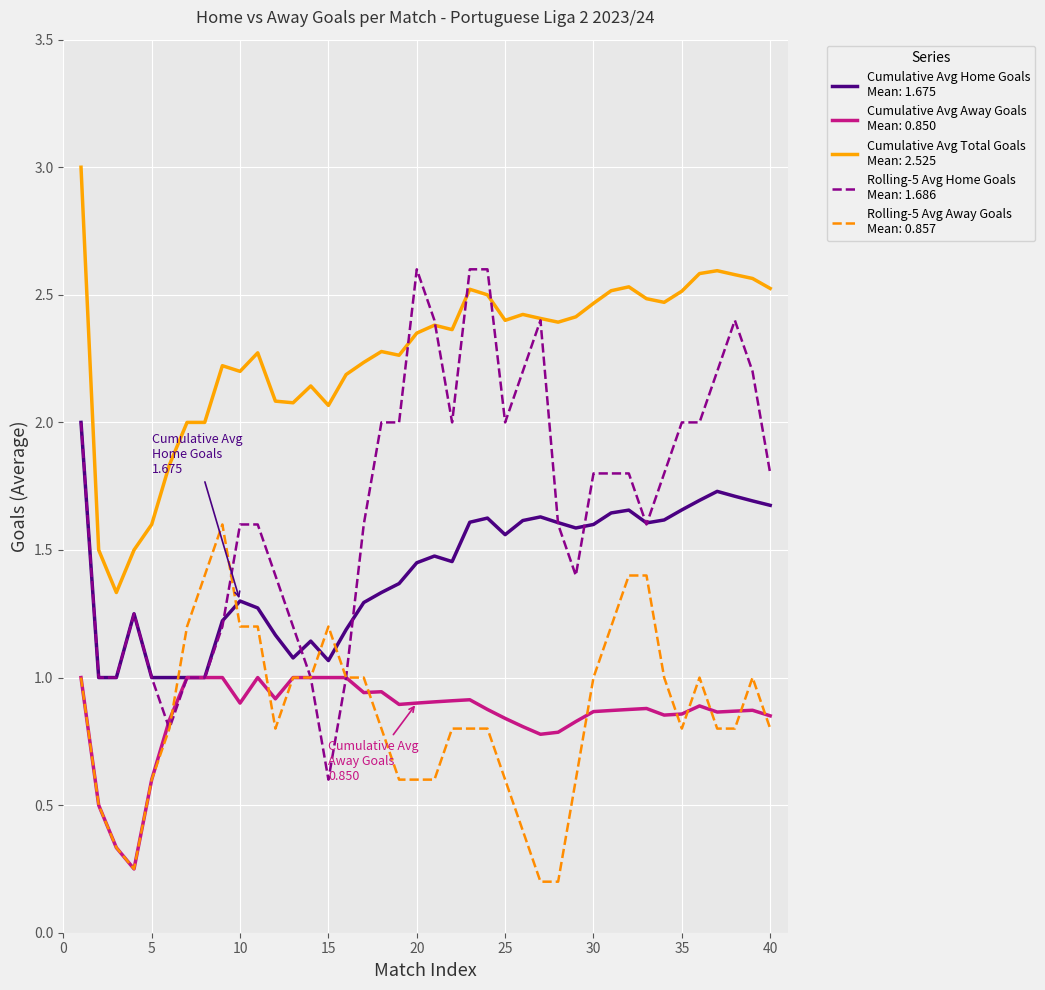

What is the maximum value shown in the chart?

3.0